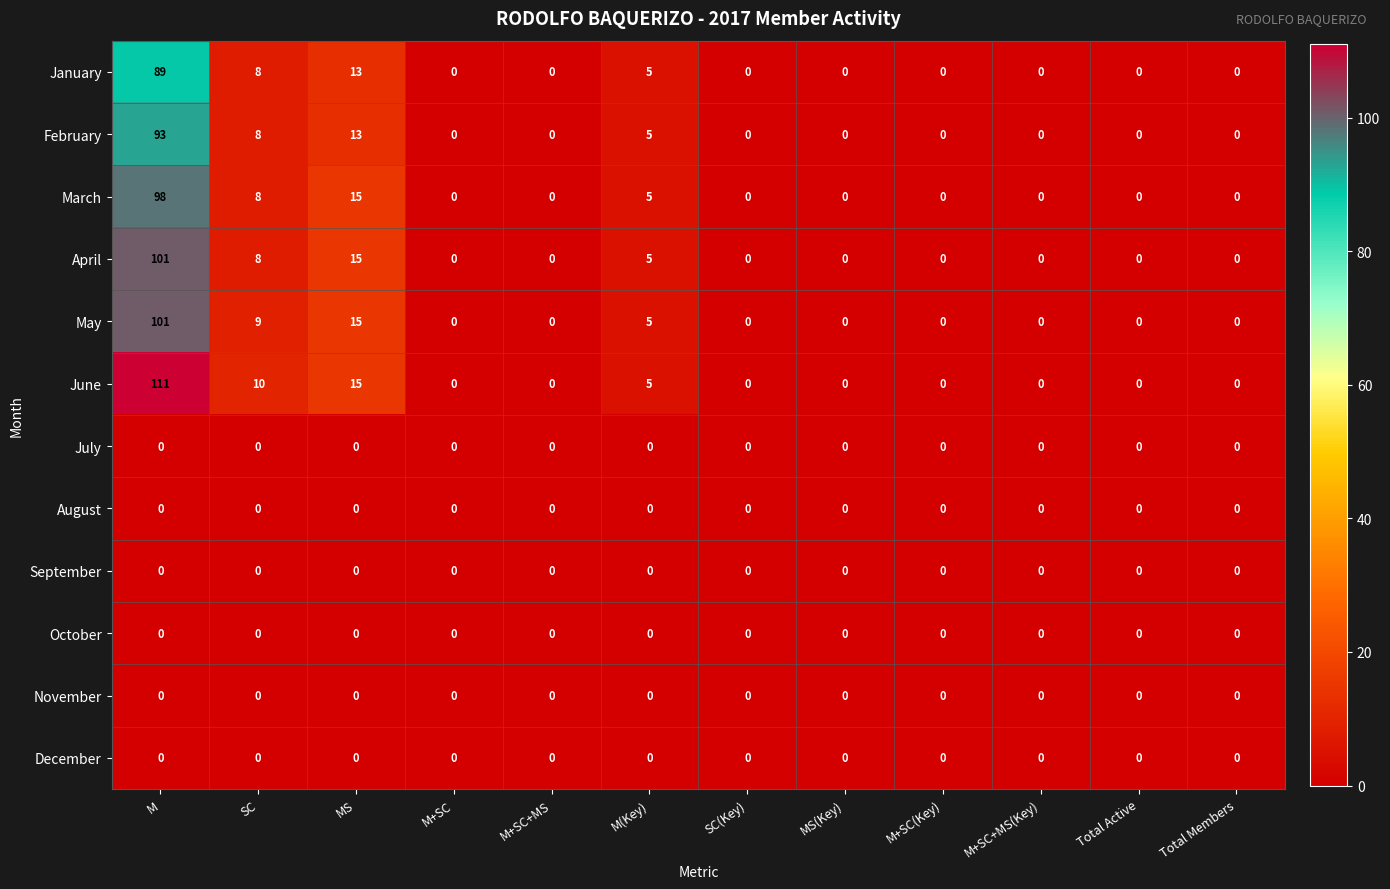

What is the difference between the highest and lowest values at MS?

15